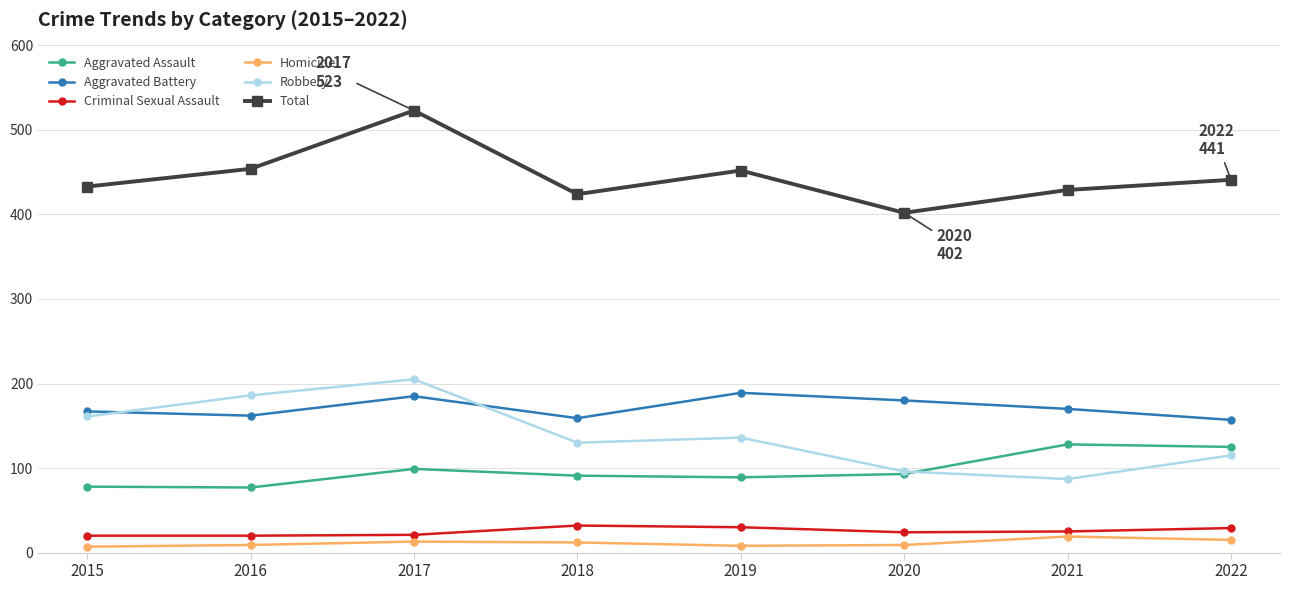

What is the difference between the second highest and second lowest values in the Homicide series?

7